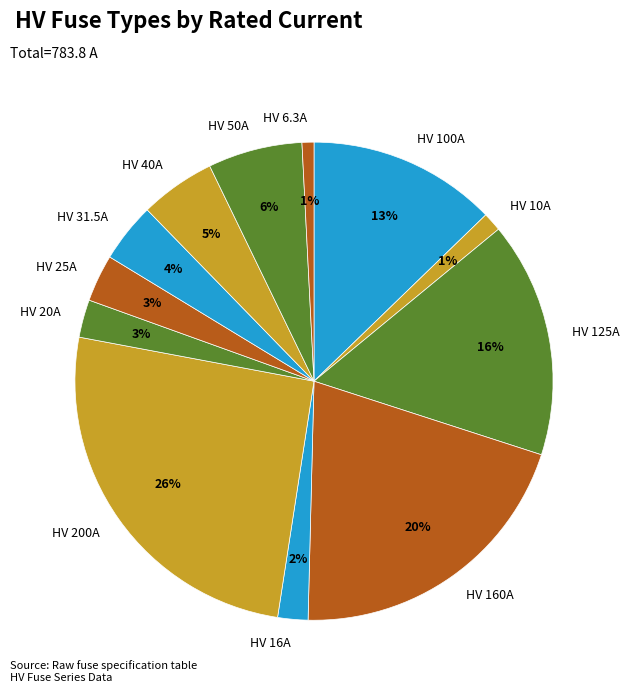

To the nearest percent, what percentage of the pie is HV 31.5A?

4%